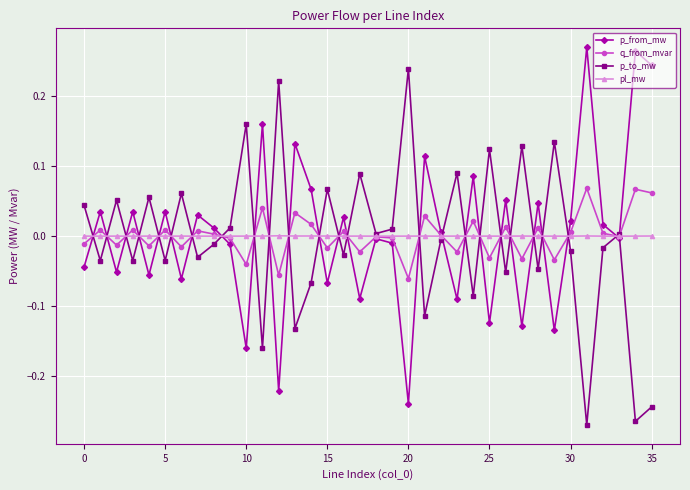

What is the difference between the maximum and minimum values in the p_from_mw series?

0.5